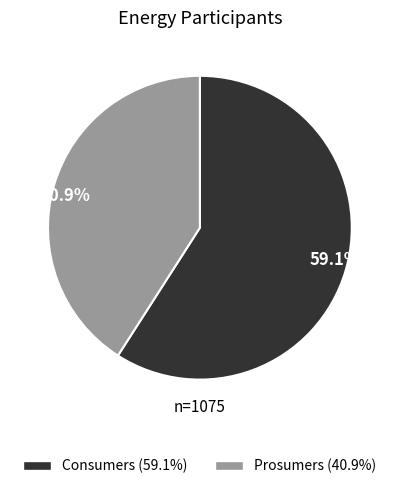

Between Consumers and Prosumers, which is larger?

Consumers